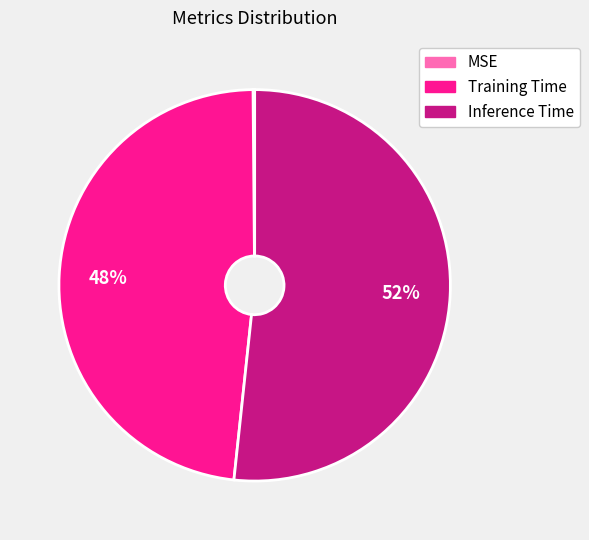

Does Inference Time represent more than half of the total?

Yes